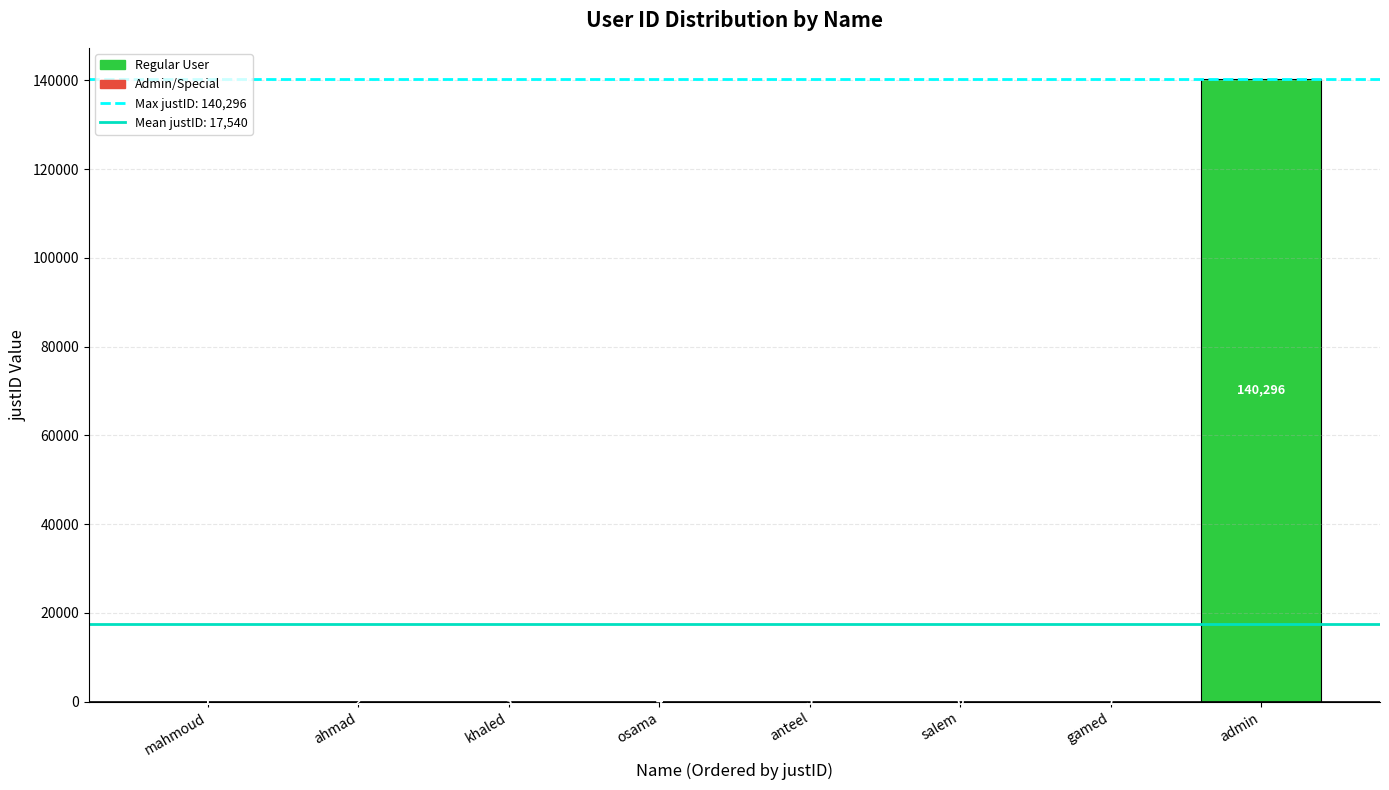

How many distinct data groups are displayed?

1